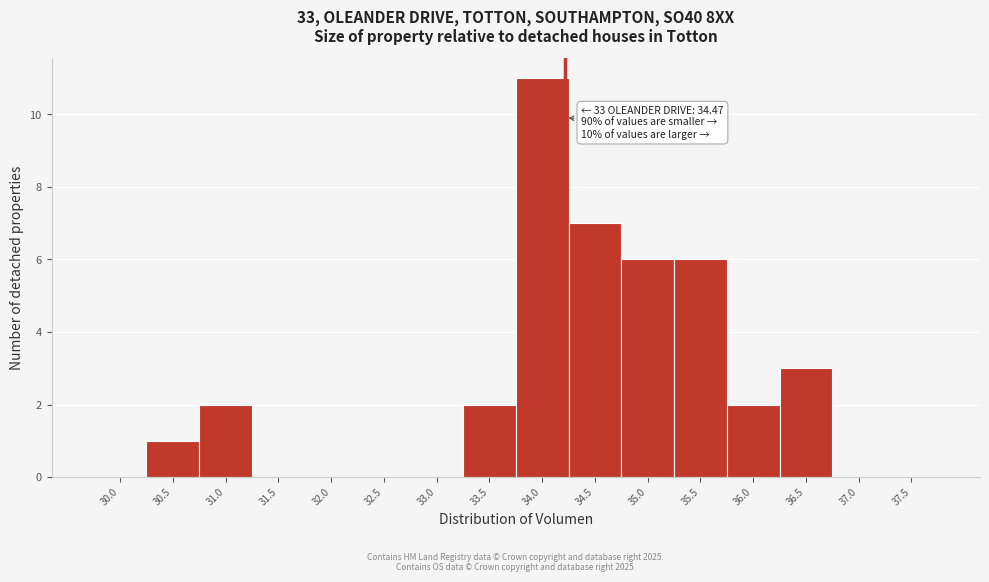

Reading right to left, transcribe all the data shown in this chart.

37.5=0	37.0=0	36.5=3	36.0=2	35.5=6	35.0=6	34.5=7	34.0=11	33.5=2	33.0=0	32.5=0	32.0=0	31.5=0	31.0=2	30.5=1	30.0=0